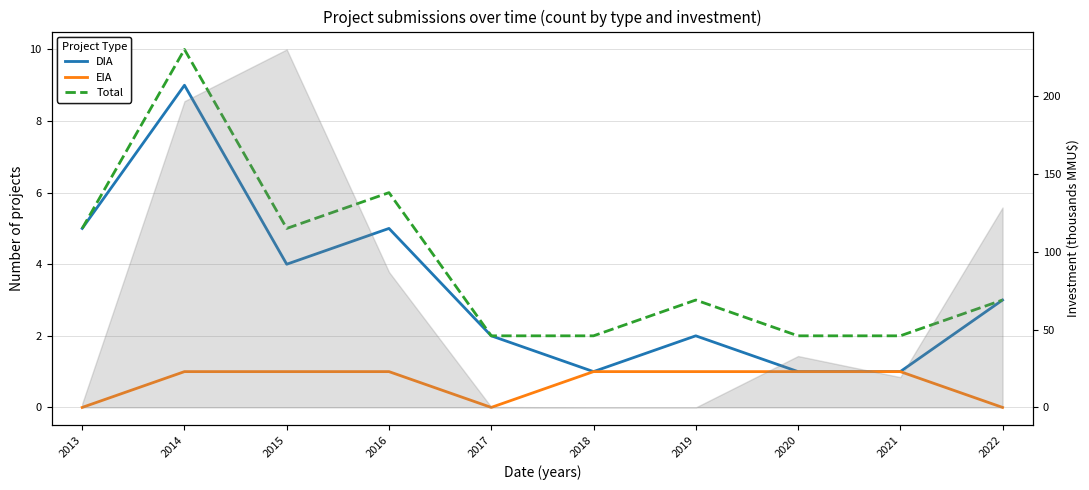

Reading right to left, transcribe all the data shown in this chart.

DIA: 2022=3	2021=1	2020=1	2019=2	2018=1	2017=2	2016=5	2015=4	2014=9	2013=5
EIA: 2022=0	2021=1	2020=1	2019=1	2018=1	2017=0	2016=1	2015=1	2014=1	2013=0
Total: 2022=3	2021=2	2020=2	2019=3	2018=2	2017=2	2016=6	2015=5	2014=10	2013=5